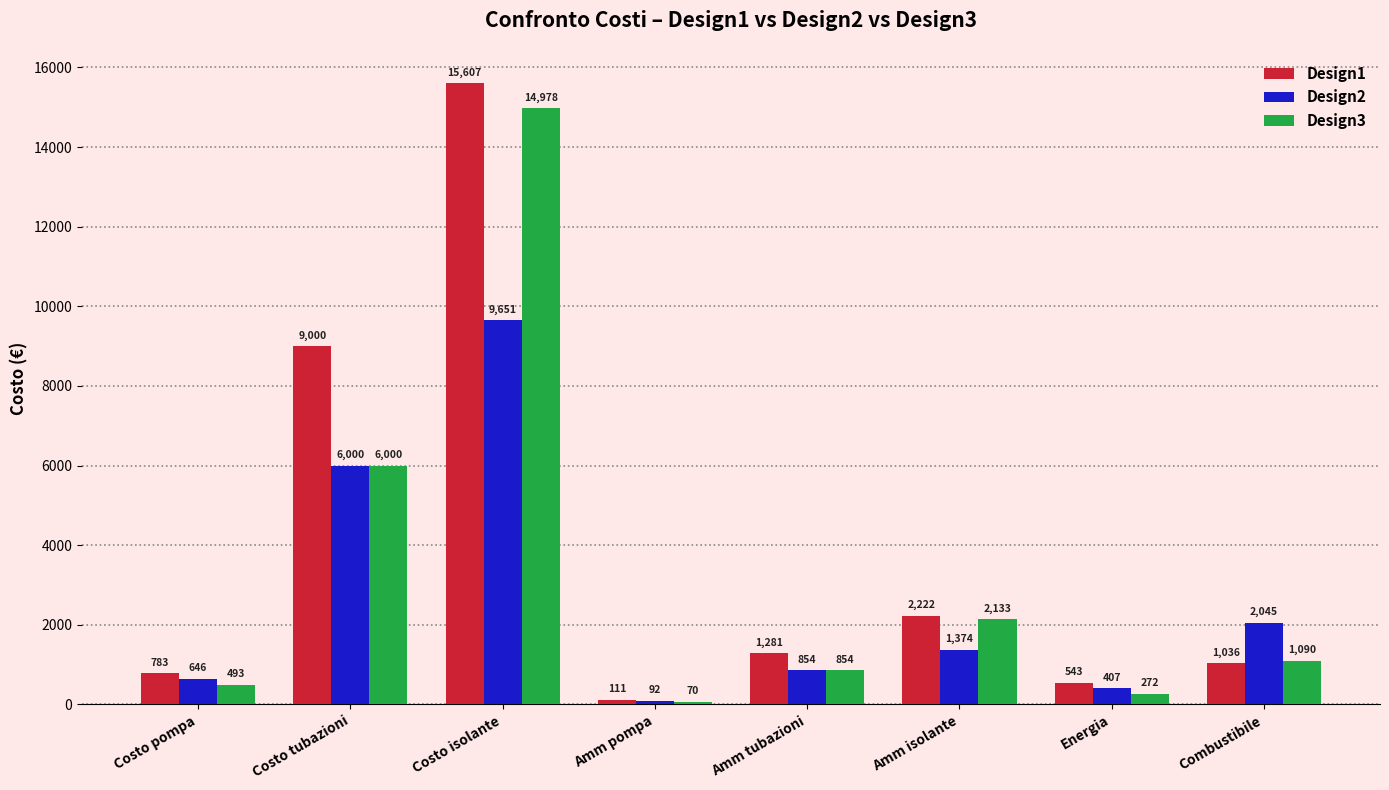

What is the difference between the highest and lowest values at Amm tubazioni?

427.1